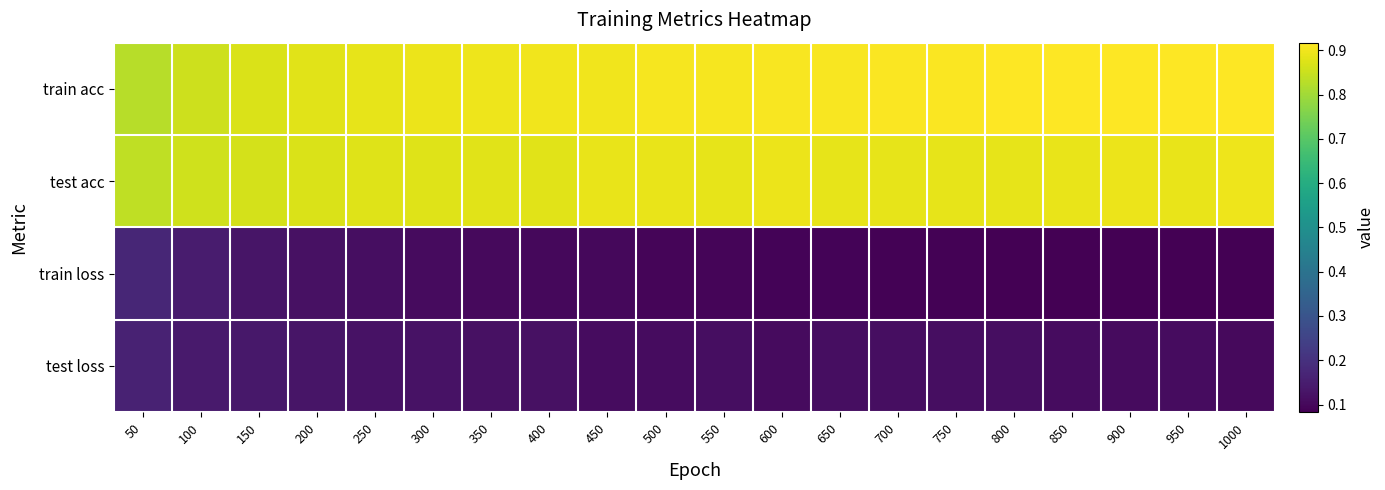

At which category is the sum across all series the highest?

50